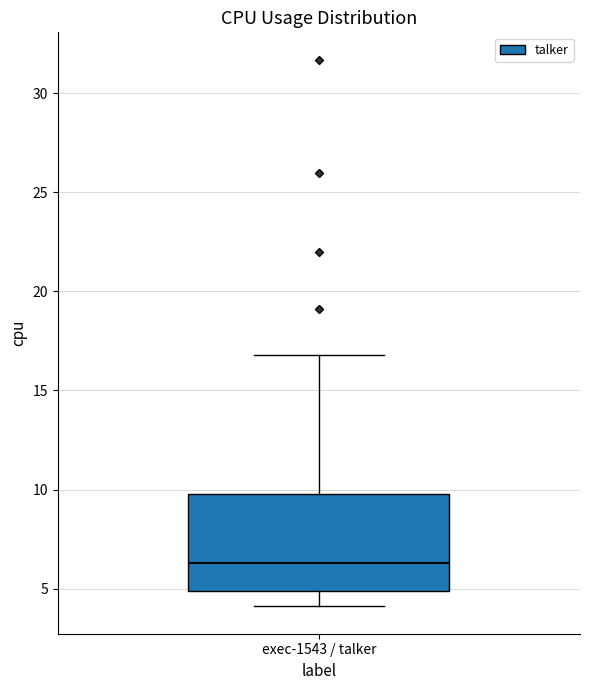

Read this box plot against the y-axis: the position of the median line, the range covered by the box, and the ends of both whiskers. The values are not printed on the chart, so give them approximately, as read against the axis.

median 6.5, box 5.0 to 10.0, whiskers 4.0 to 17.0